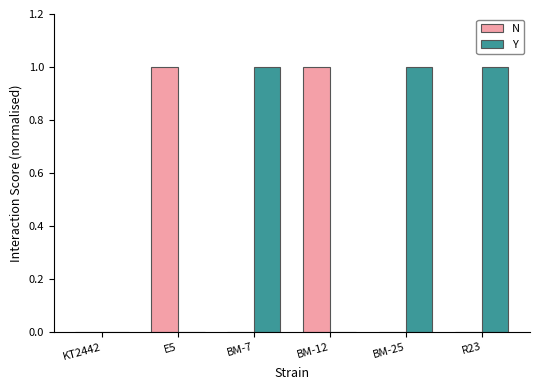

Reading left to right, transcribe all the data shown in this chart.

N: 0	1	0	1	0	0
Y: 0	0	1	0	1	1